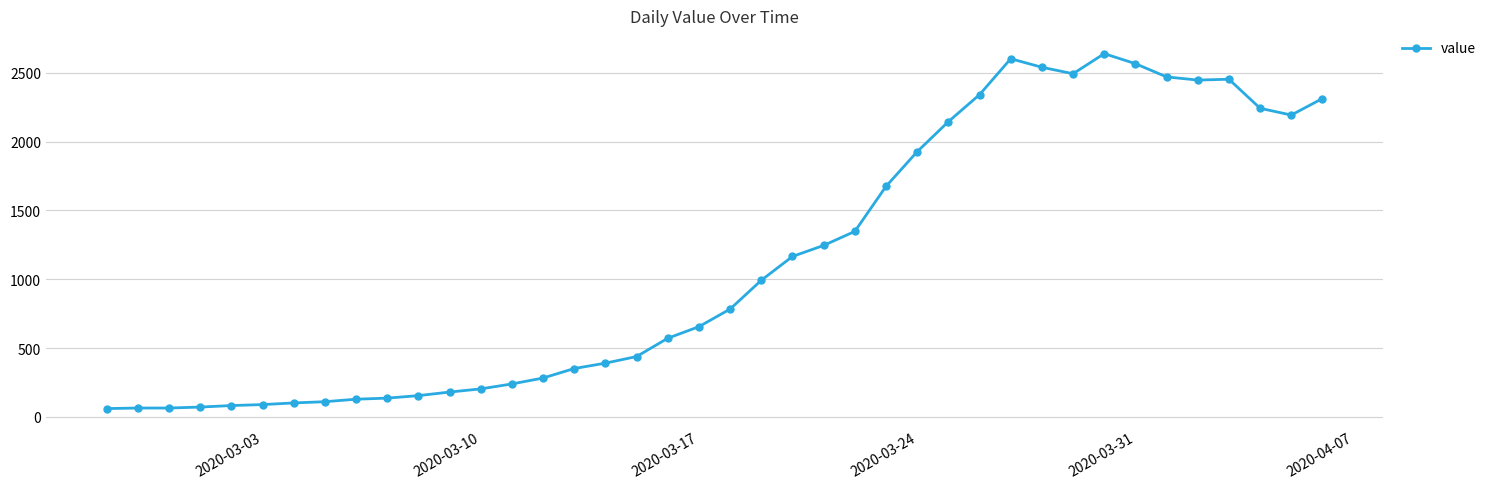

True or false: the data has more than 2 interior local peaks.

True